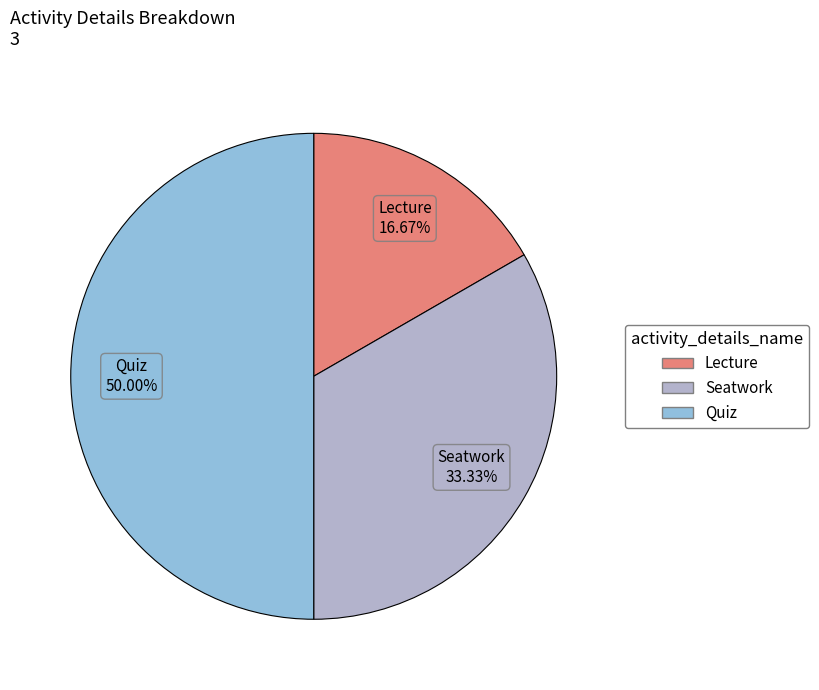

Between Lecture and Seatwork, which is larger?

Seatwork